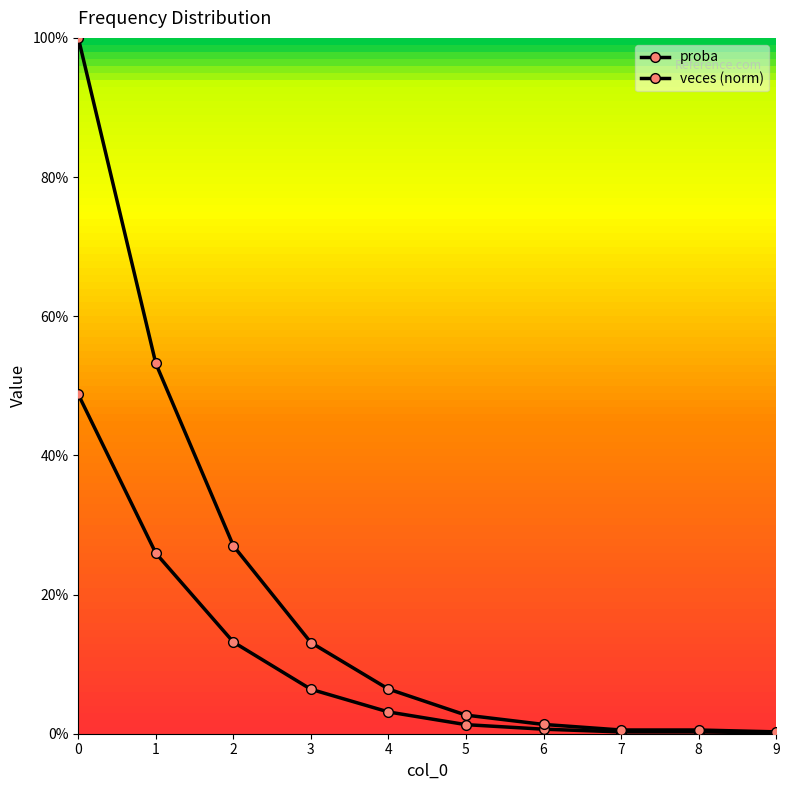

At which label is proba closest to 0?

9